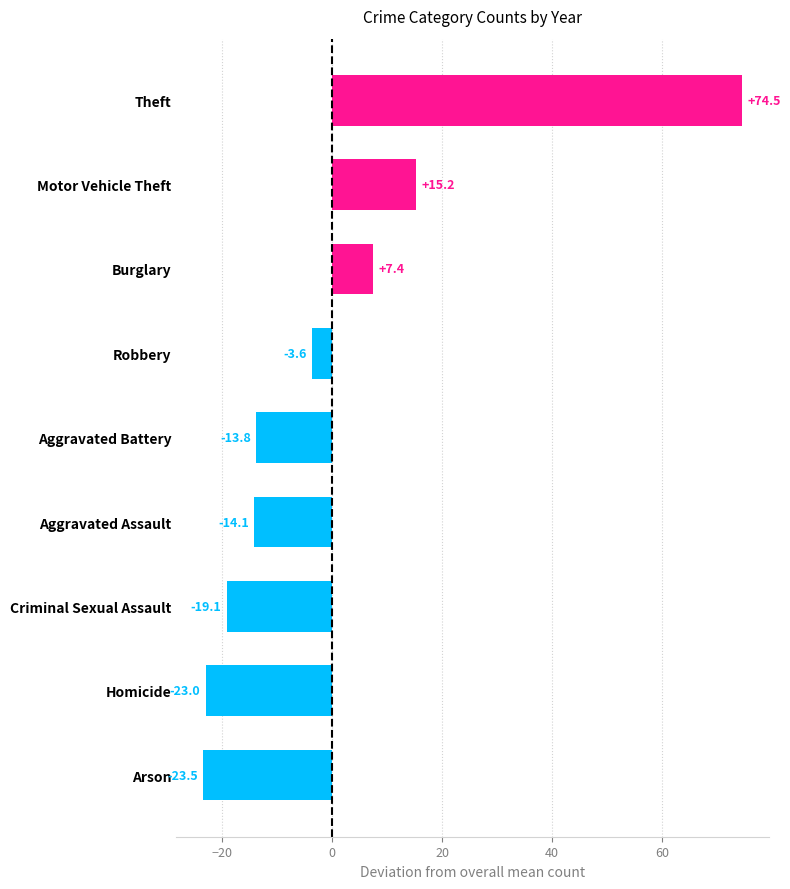

Count the number of data series in this chart.

1